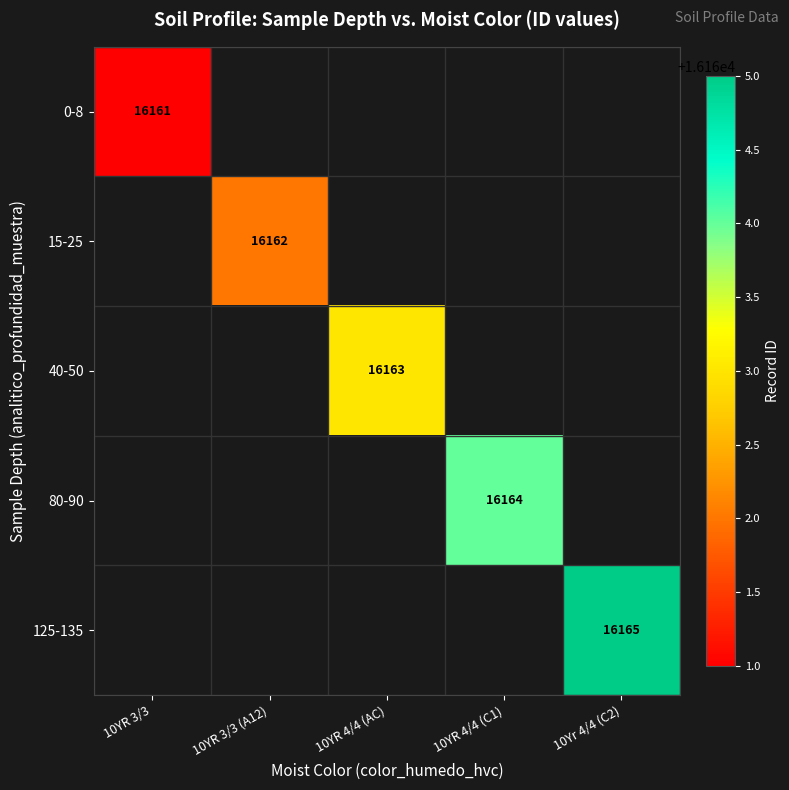

The value of 40-50 at 10YR 4/4 (AC) is 16163. True or false?

True